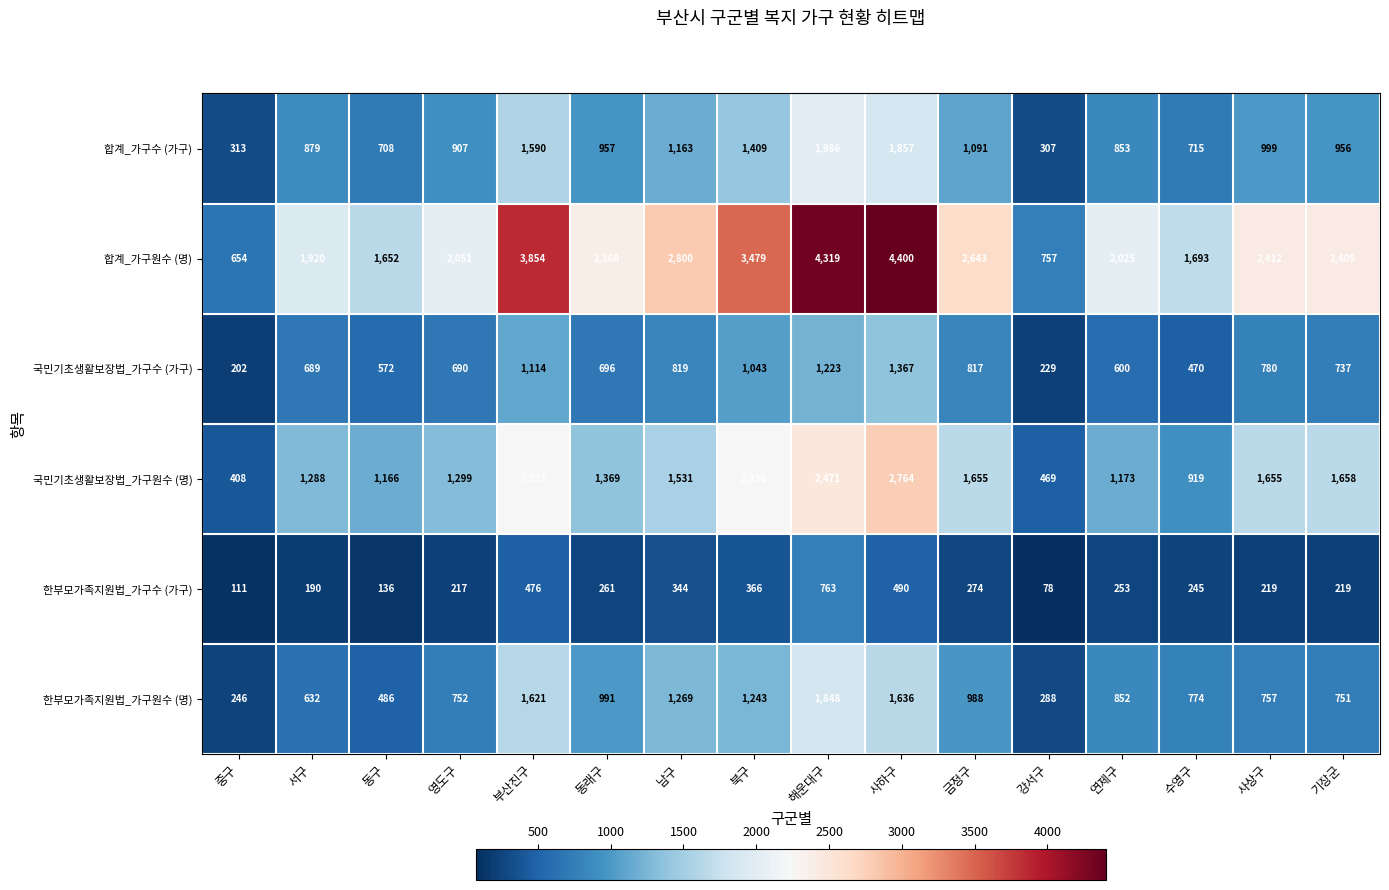

How many data points does each series have?

16